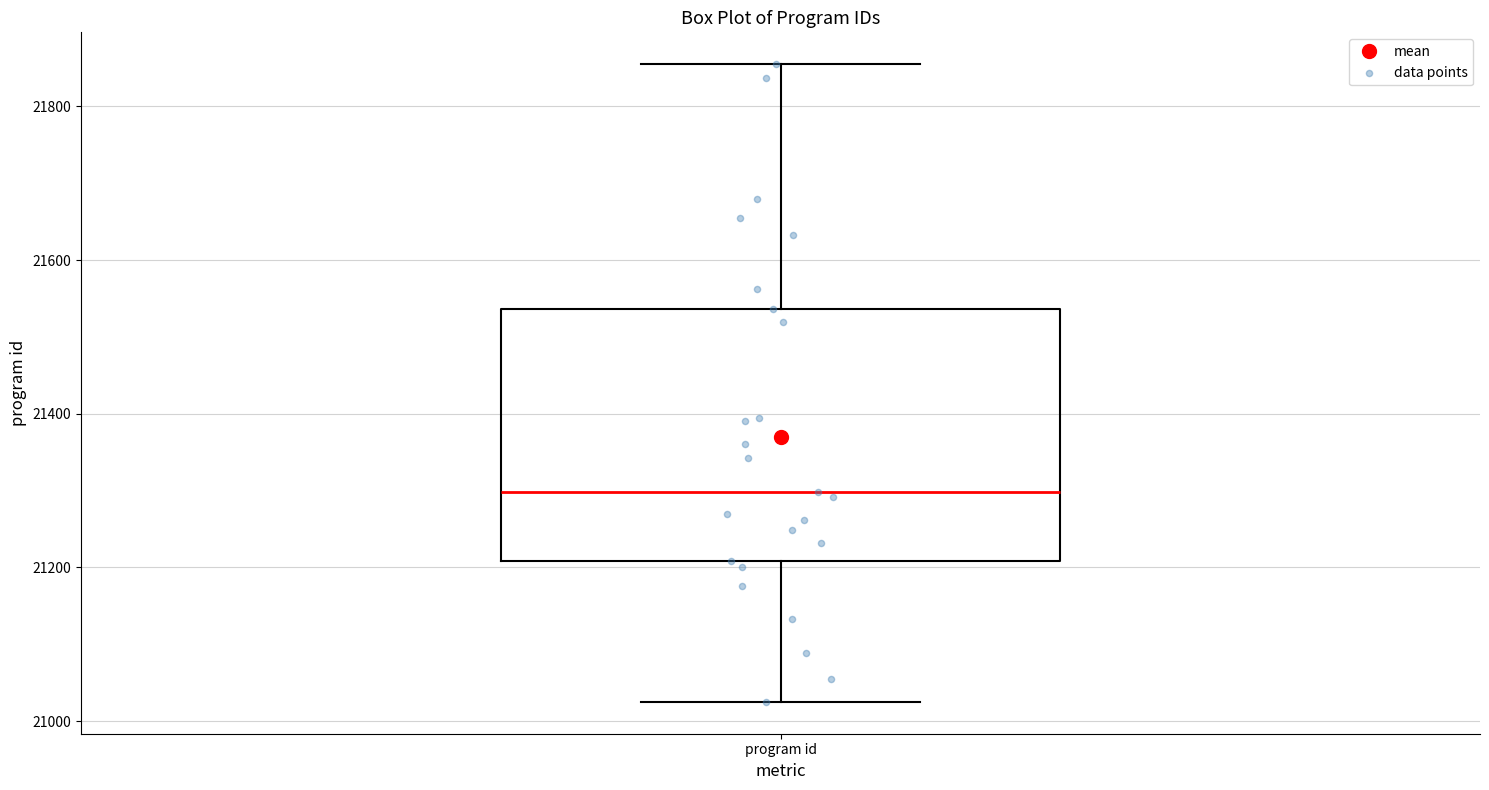

Where is the upper edge of the box for program id on the y-axis? The values are not printed on the chart, so give them approximately, as read against the axis.

21540